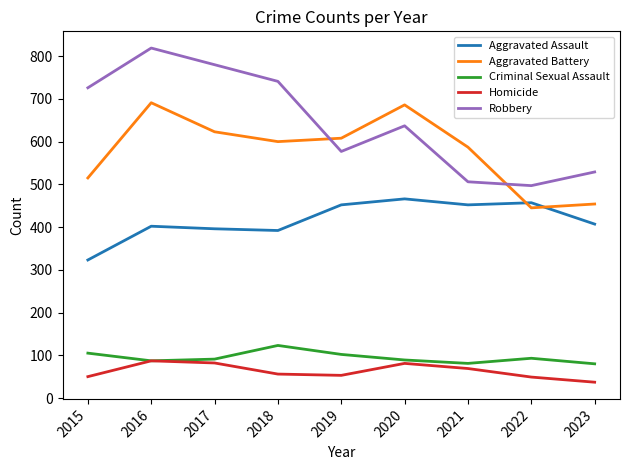

What are all the series names shown in the legend?

Aggravated Assault, Aggravated Battery, Criminal Sexual Assault, Homicide, Robbery